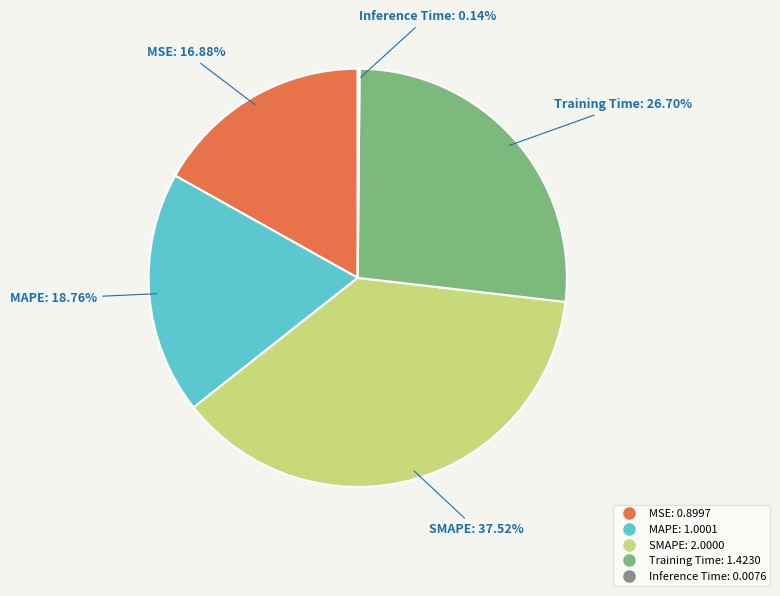

Is there any slice that represents more than half of the pie?

No